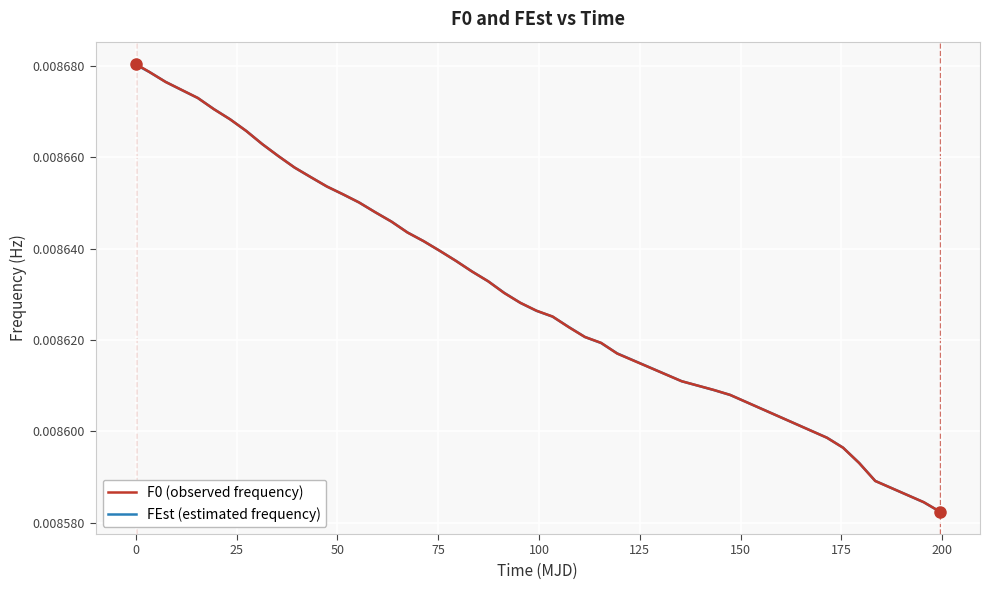

Which series has the largest range (max minus min)?

F0 (observed frequency)